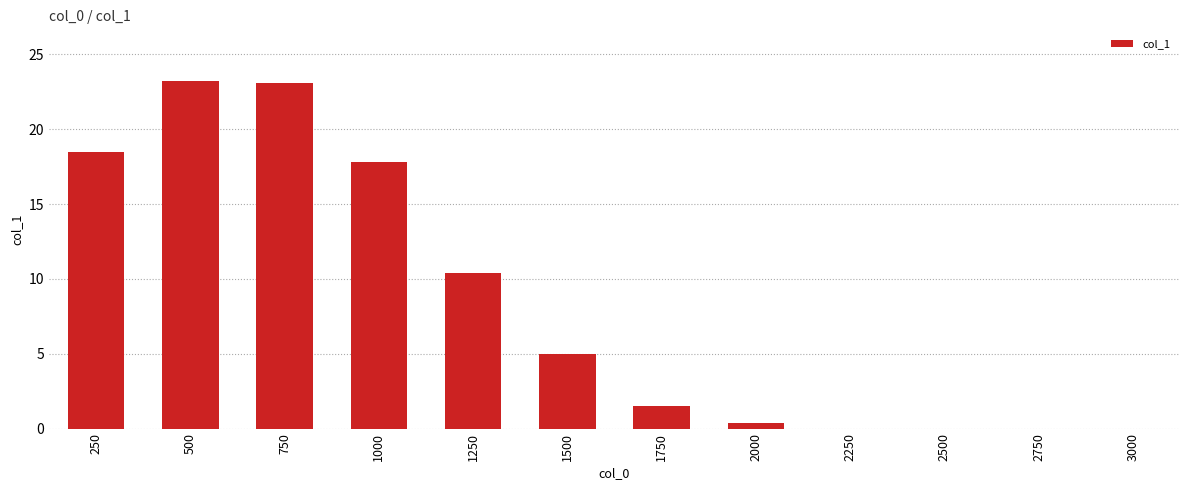

At which label is the value closest to 11?

1250